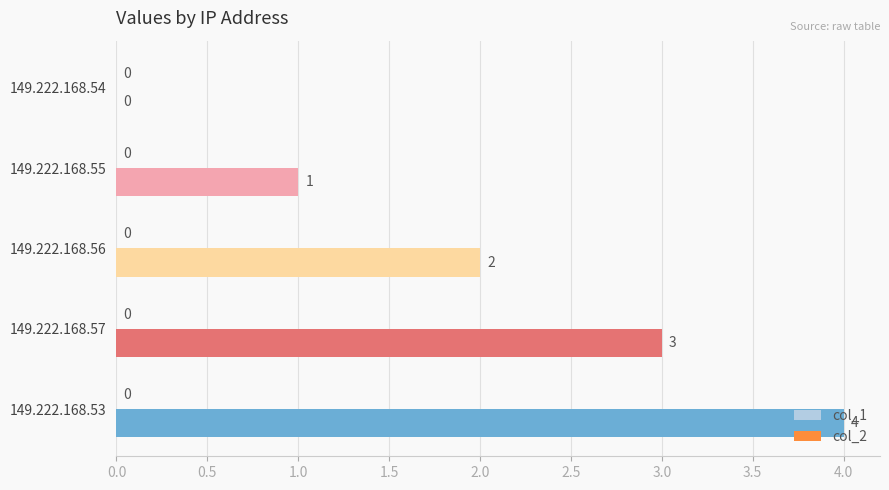

Is it true that the value at 149.222.168.56 is 2?

True